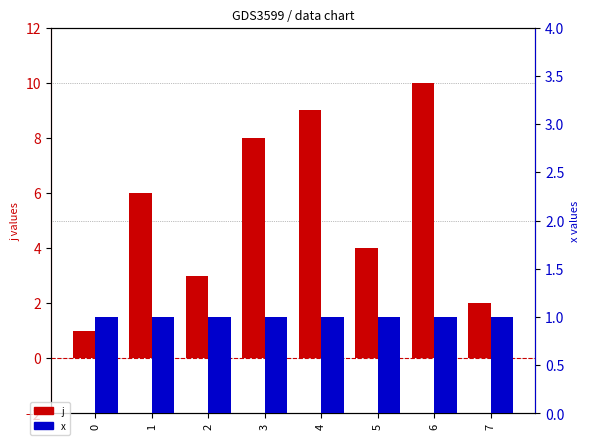

Are the bars horizontal?

No